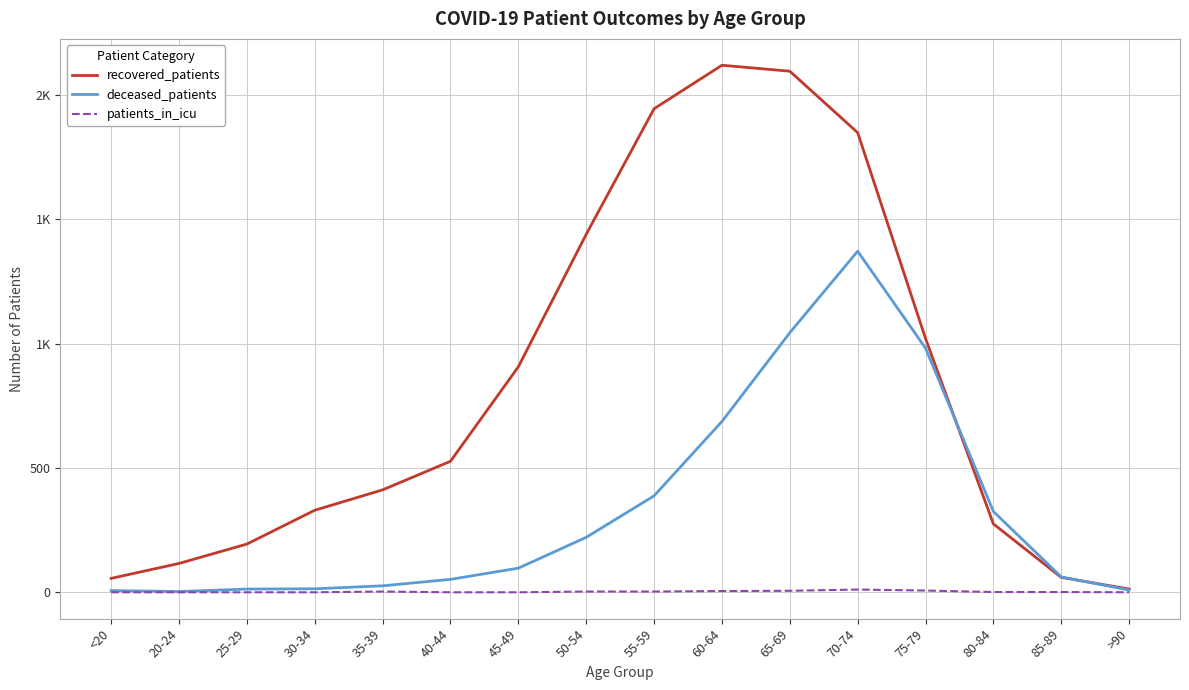

True or false: patients_in_icu has more than 1 interior local peaks.

True